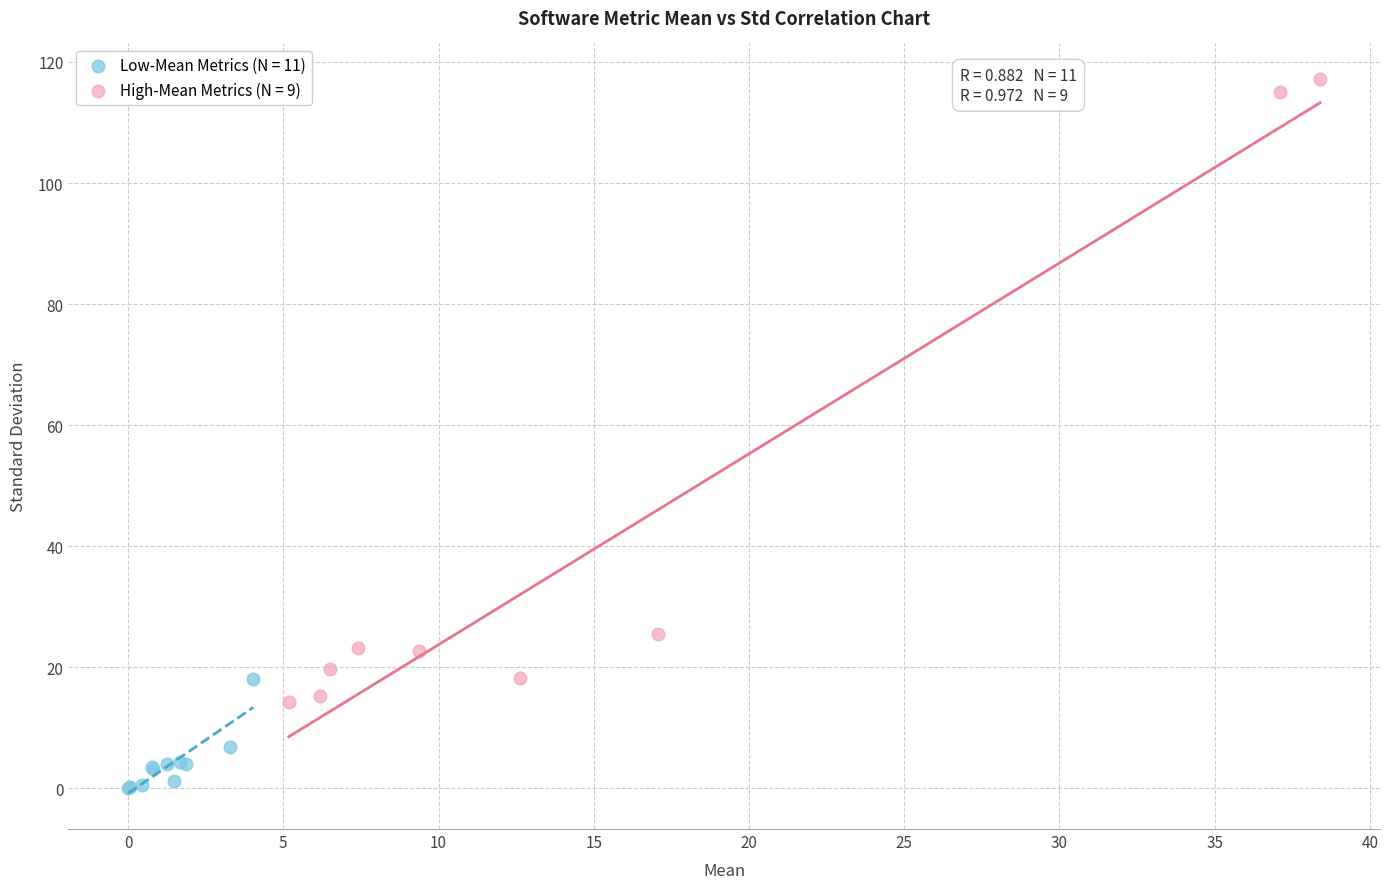

Which series has the widest spread of Y values?

High-Mean Metrics (N = 9)